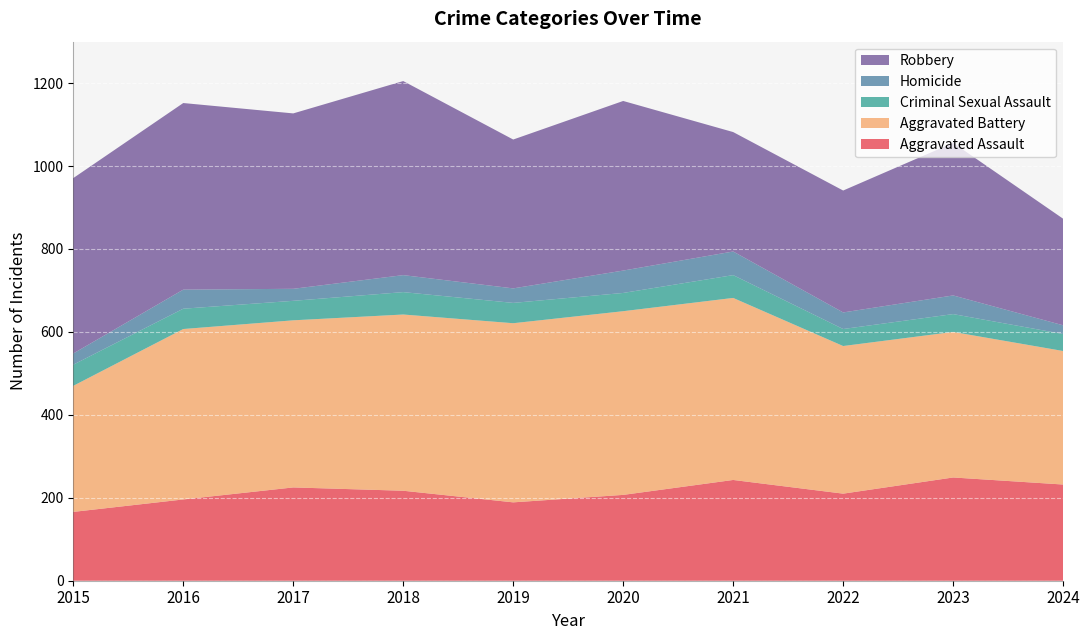

Reading right to left, list all the values displayed in this chart.

Aggravated Assault: 2024=232	2023=249	2022=210	2021=243	2020=207	2019=189	2018=217	2017=225	2016=196	2015=166
Aggravated Battery: 2024=322	2023=351	2022=356	2021=439	2020=443	2019=432	2018=425	2017=403	2016=411	2015=304
Criminal Sexual Assault: 2024=41	2023=43	2022=41	2021=55	2020=44	2019=49	2018=54	2017=47	2016=49	2015=51
Homicide: 2024=21	2023=45	2022=40	2021=57	2020=54	2019=35	2018=41	2017=29	2016=46	2015=27
Robbery: 2024=257	2023=368	2022=294	2021=288	2020=409	2019=359	2018=468	2017=423	2016=450	2015=423